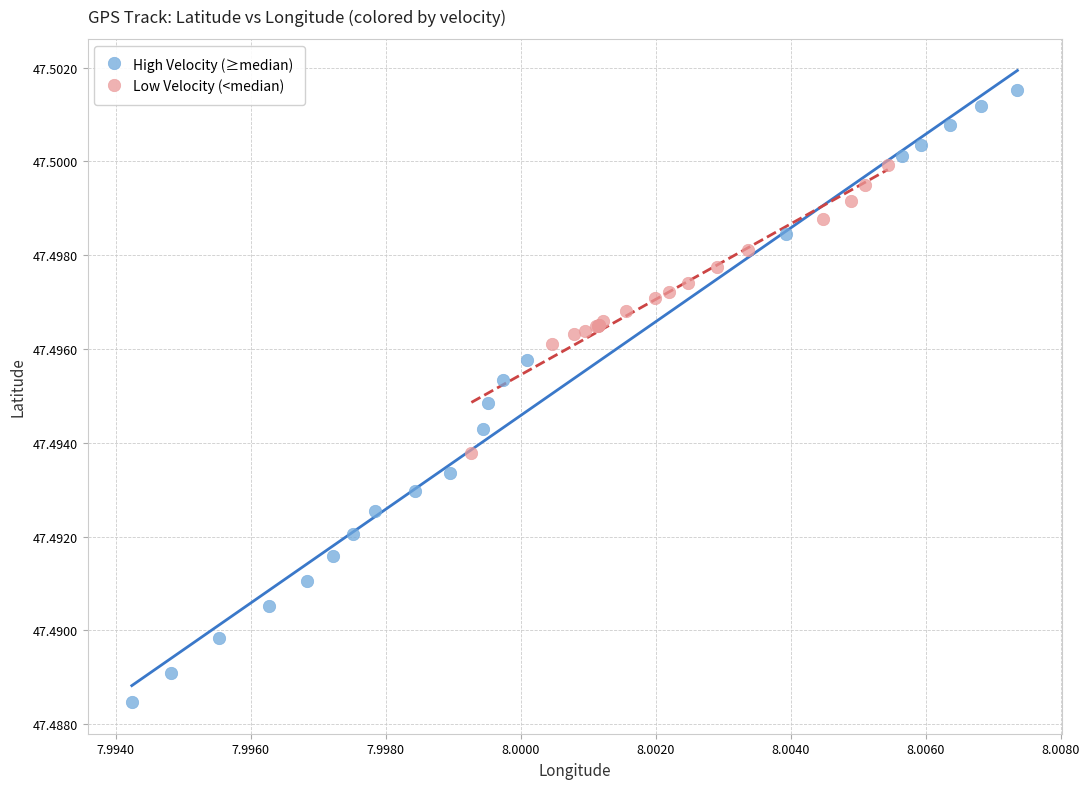

Which series has the largest Y range (max minus min)?

High Velocity (≥median)